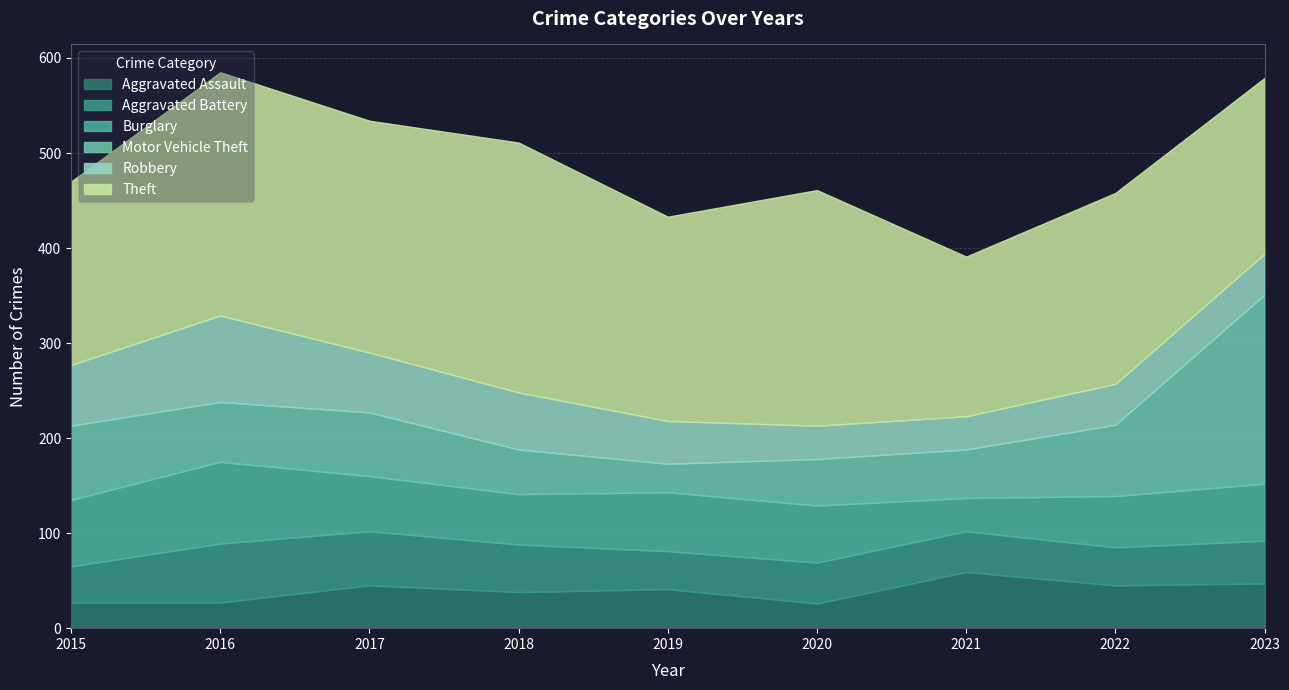

Reading left to right, what are all the values shown in this chart?

Aggravated Assault: 2015=27	2016=27	2017=45	2018=38	2019=41	2020=26	2021=59	2022=45	2023=47
Aggravated Battery: 2015=38	2016=62	2017=57	2018=50	2019=40	2020=43	2021=43	2022=40	2023=45
Burglary: 2015=70	2016=86	2017=58	2018=53	2019=62	2020=60	2021=35	2022=54	2023=60
Motor Vehicle Theft: 2015=78	2016=63	2017=67	2018=47	2019=30	2020=49	2021=51	2022=75	2023=199
Robbery: 2015=64	2016=91	2017=63	2018=60	2019=45	2020=35	2021=35	2022=43	2023=43
Theft: 2015=193	2016=256	2017=244	2018=263	2019=215	2020=248	2021=168	2022=201	2023=185